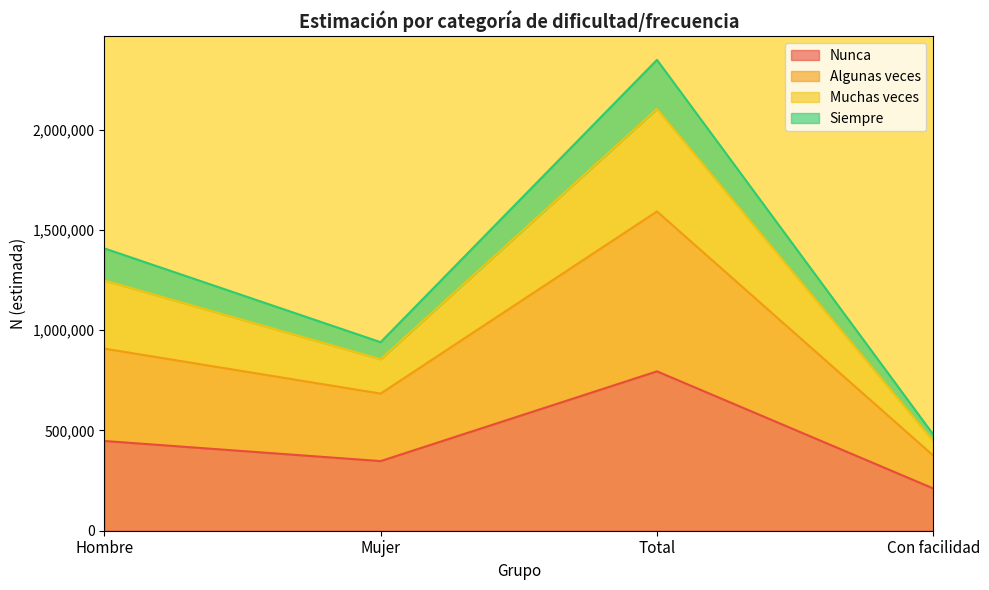

What is the total value across all series at Con facilidad?

479202